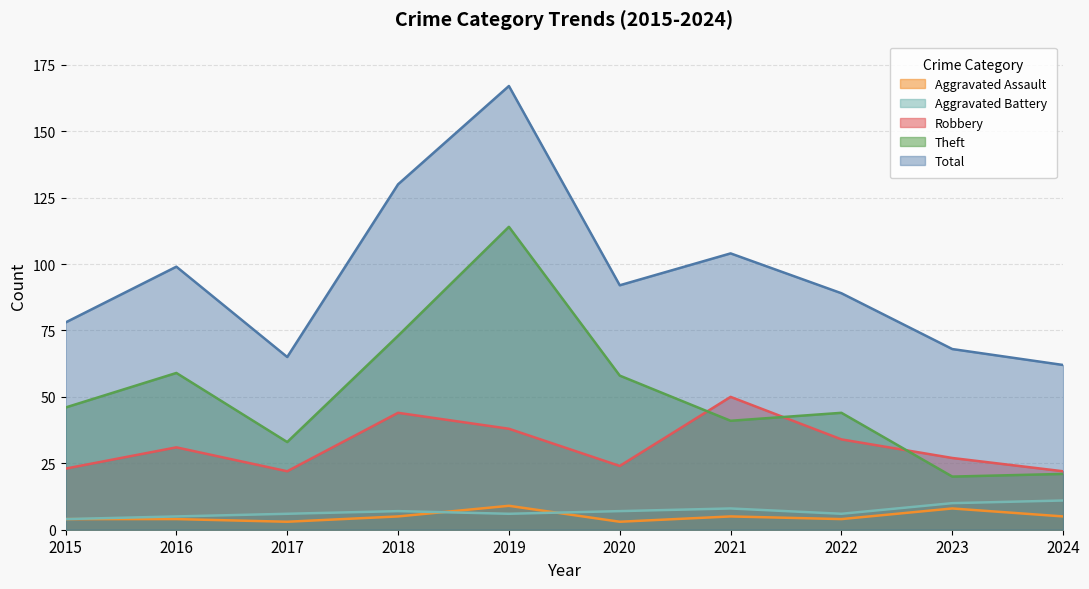

Reading left to right, transcribe all the data shown in this chart.

Aggravated Assault: 4	4	3	5	9	3	5	4	8	5
Aggravated Battery: 4	5	6	7	6	7	8	6	10	11
Robbery: 23	31	22	44	38	24	50	34	27	22
Theft: 46	59	33	73	114	58	41	44	20	21
Total: 78	99	65	130	167	92	104	89	68	62